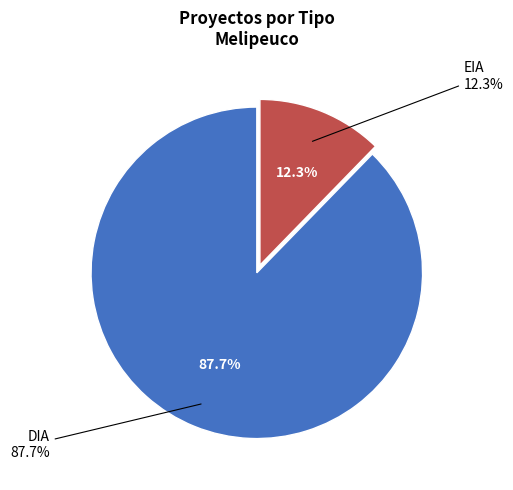

Which slice represents more than half of the pie?

DIA